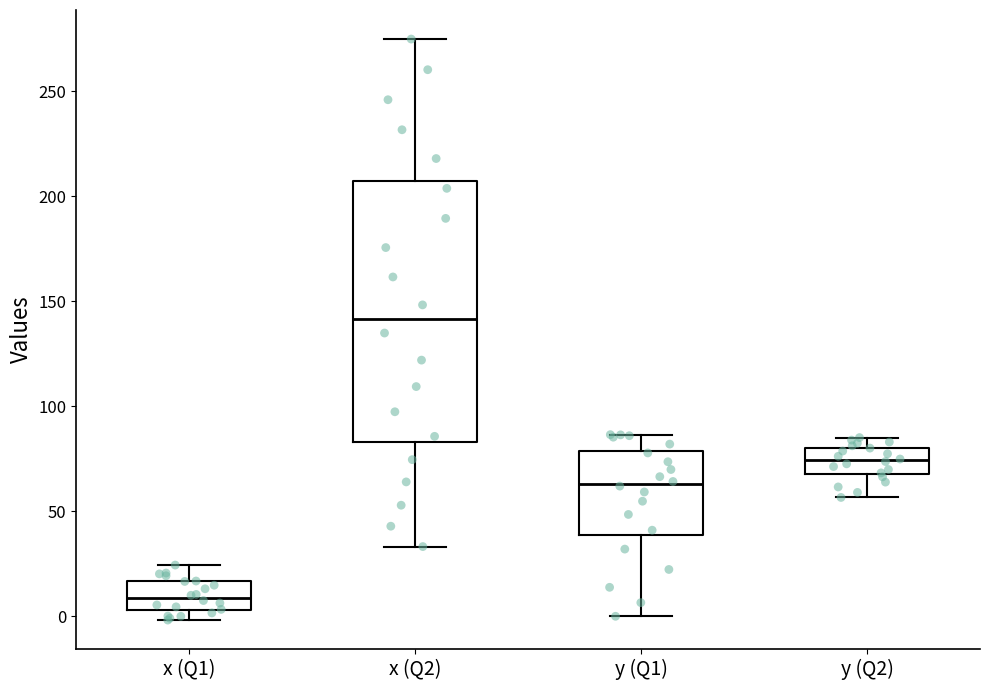

Which box's median line is the lowest?

x (Q1)